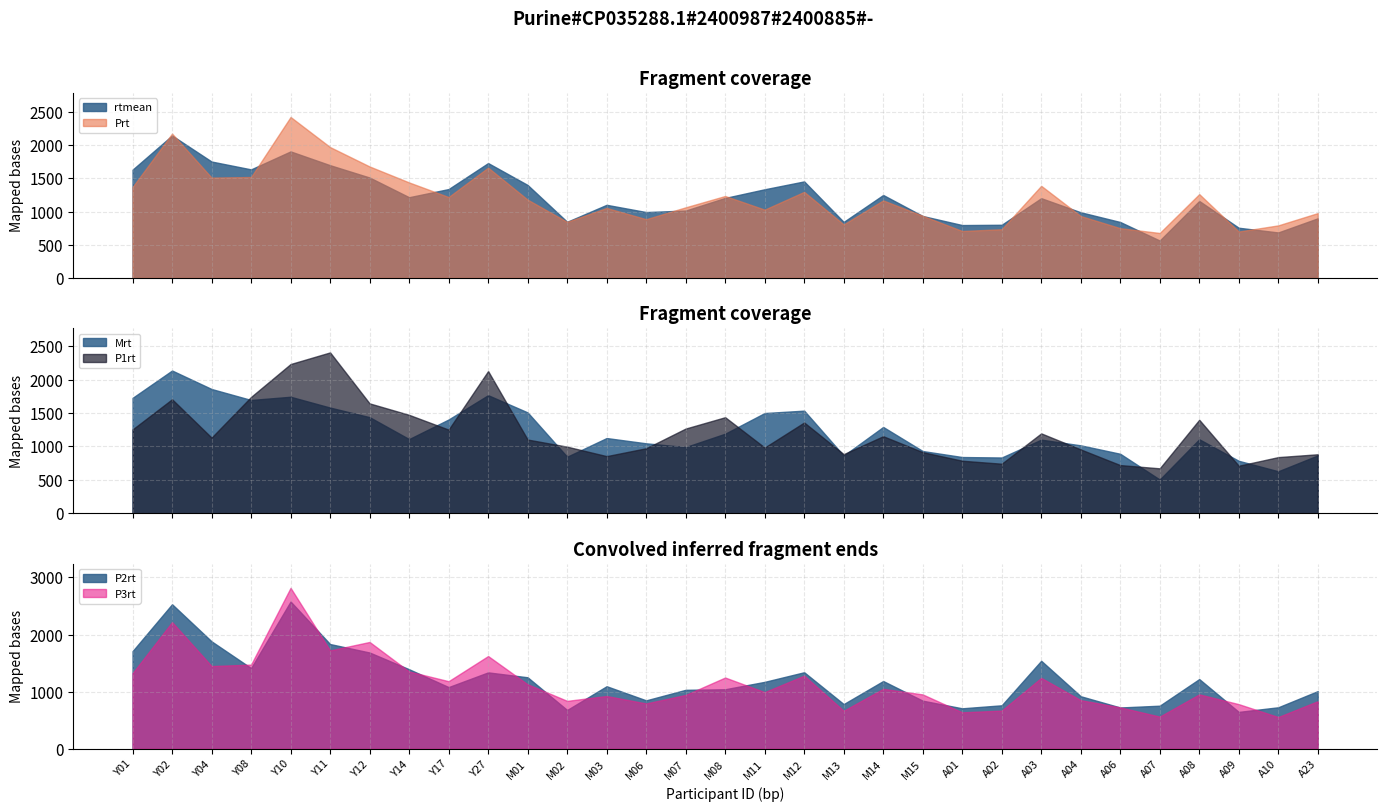

Reading left to right, transcribe all the data shown in this chart.

rtmean: 1630.2	2144.6	1752.8	1634.6	1905.3	1697.5	1512.0	1215.5	1338.3	1729.7	1399.8	845.4	1101.0	992.0	1014.6	1204.8	1335.0	1453.6	843.5	1249.1	932.7	796.2	800.4	1200.7	988.7	842.2	563.0	1158.8	755.7	684.8	897.7
Prt: 1369.4	2173.3	1511.1	1519.6	2423.7	1970.5	1678.5	1438.1	1218.2	1661.0	1179.0	844.2	1053.7	884.4	1063.2	1233.9	1028.5	1296.3	805.4	1167.8	935.3	706.7	733.1	1387.2	932.4	749.3	676.8	1262.4	698.7	791.4	976.5
Mrt: 1725.4	2134.4	1858.2	1694.1	1742.1	1580.5	1437.4	1109.6	1402.7	1765.5	1508.4	845.9	1125.4	1046.6	990.7	1190.3	1498.9	1534.8	862.9	1291.0	931.3	841.7	834.6	1101.3	1016.4	890.2	505.2	1107.0	785.2	628.8	865.7
P1rt: 1253.8	1705.1	1132.0	1740.0	2231.3	2404.9	1643.2	1472.1	1251.1	2126.4	1102.9	996.6	855.0	972.7	1267.2	1436.8	983.4	1357.8	884.9	1152.7	914.6	786.3	741.8	1195.2	955.1	721.1	672.8	1398.4	711.5	840.4	882.9
P2rt: 1708.9	2529.8	1880.2	1412.4	2577.0	1833.1	1684.9	1392.2	1079.8	1337.2	1251.4	679.2	1095.0	847.6	1031.9	1041.9	1171.3	1339.5	782.4	1185.8	842.0	708.5	761.0	1540.3	919.7	722.9	754.2	1220.1	645.6	726.4	1009.3
P3rt: 1322.8	2217.0	1448.2	1473.3	2816.7	1721.4	1869.6	1352.8	1183.0	1623.1	1128.9	838.7	924.0	793.6	942.6	1247.3	991.8	1280.1	665.5	1049.7	951.6	638.3	668.8	1241.4	850.9	725.3	563.1	952.6	781.5	555.5	832.9